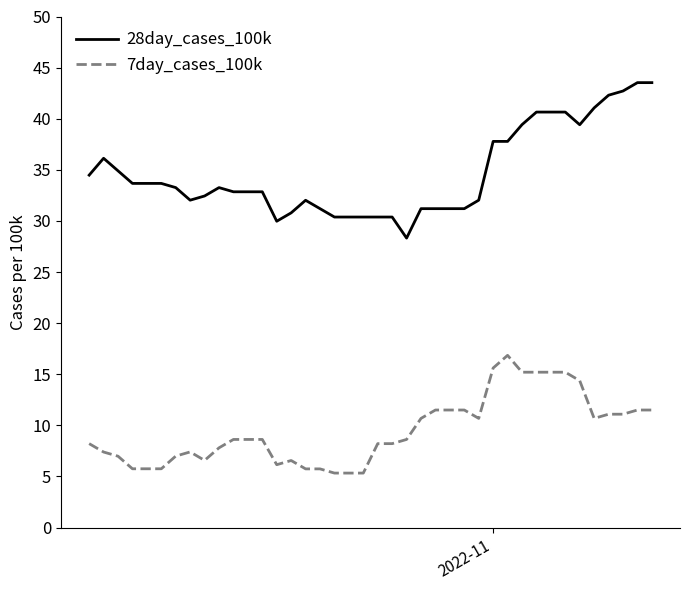

Count the number of categories in the chart.

40